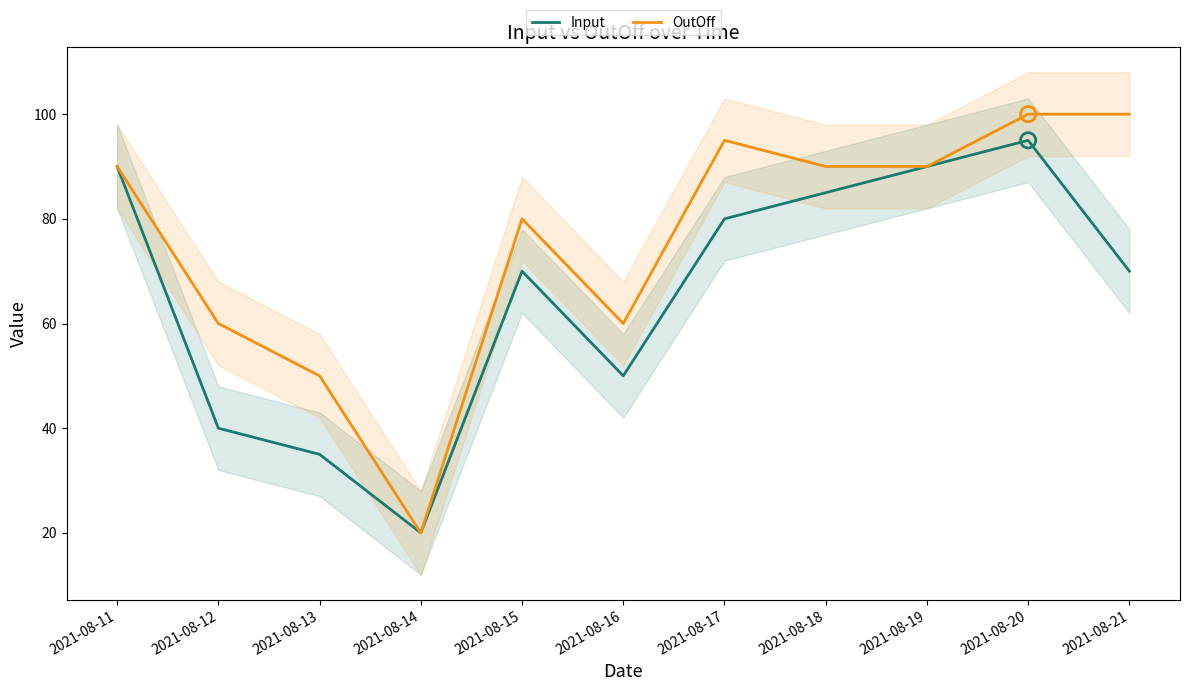

At how many categories does at least one series exceed 41?

10